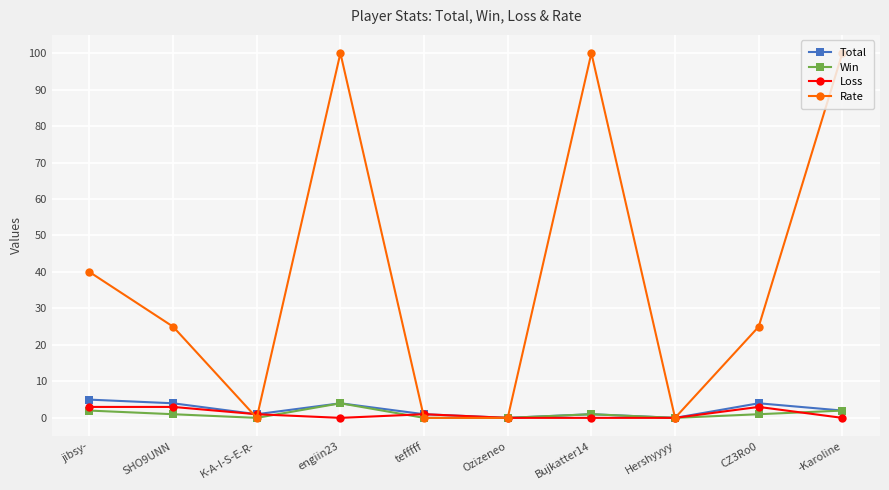

What is the highest value of the Loss series?

3